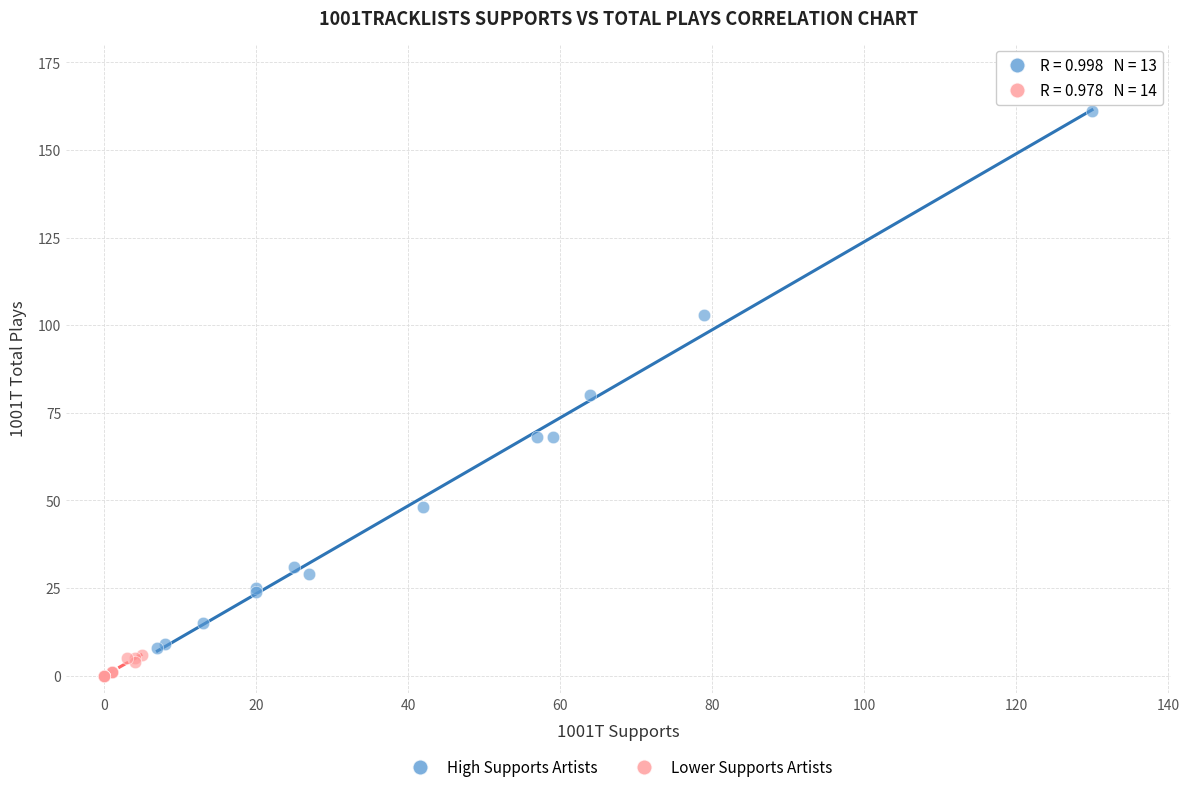

Which series contains the highest Y value?

High Supports Artists